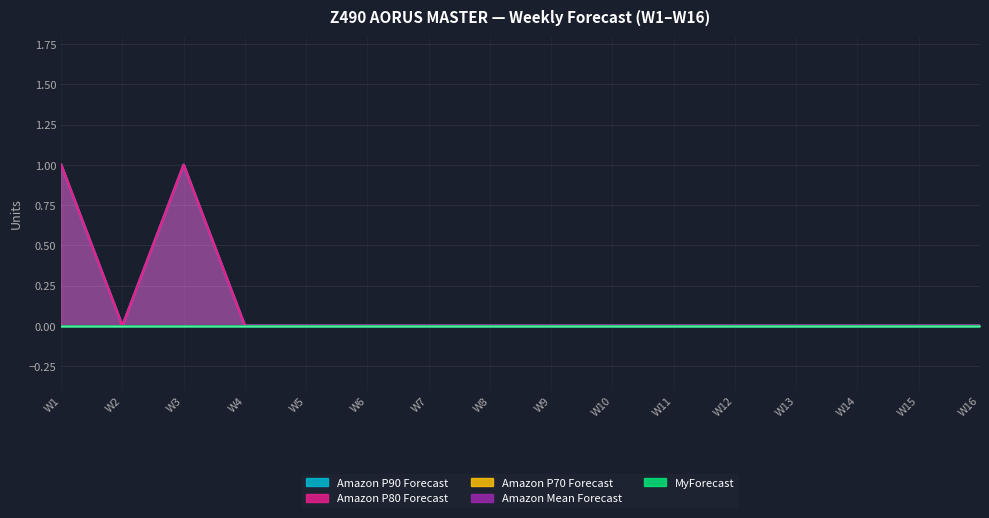

True or false: MyForecast and Amazon P80 Forecast intersect in this chart.

False